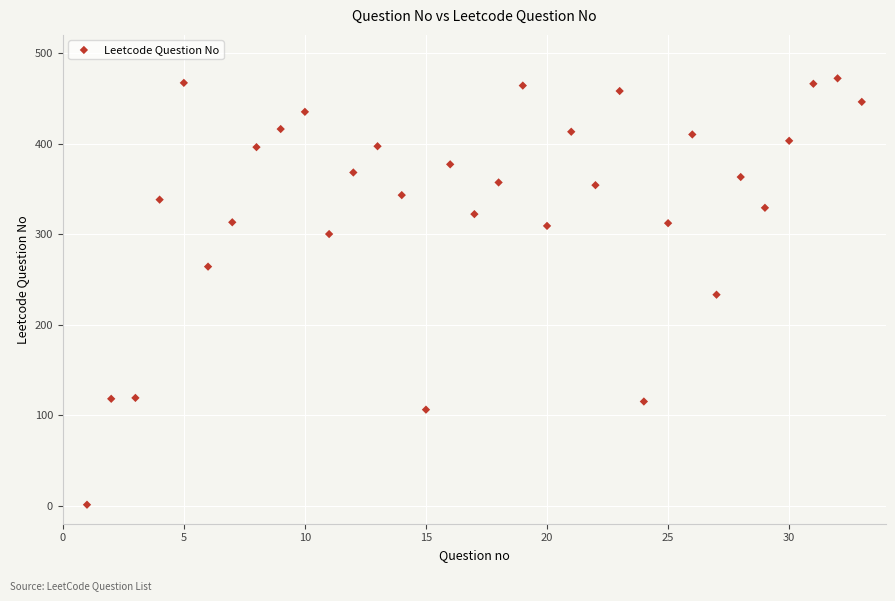

What is the range of X values (max minus min)?

32